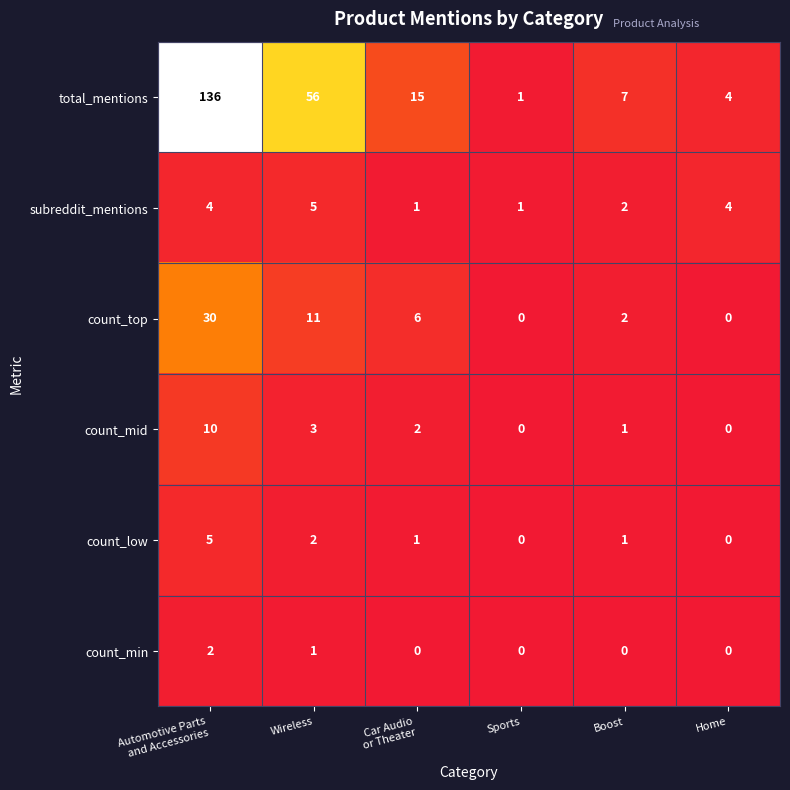

What is the total value across all series at Car Audio
or Theater?

25